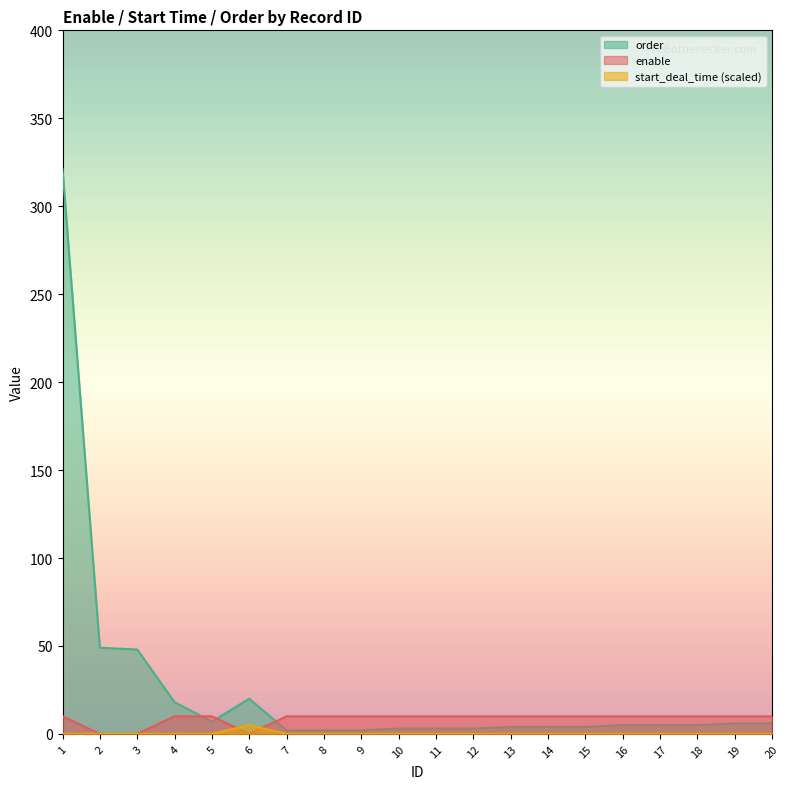

What is the sum of all enable values?

170